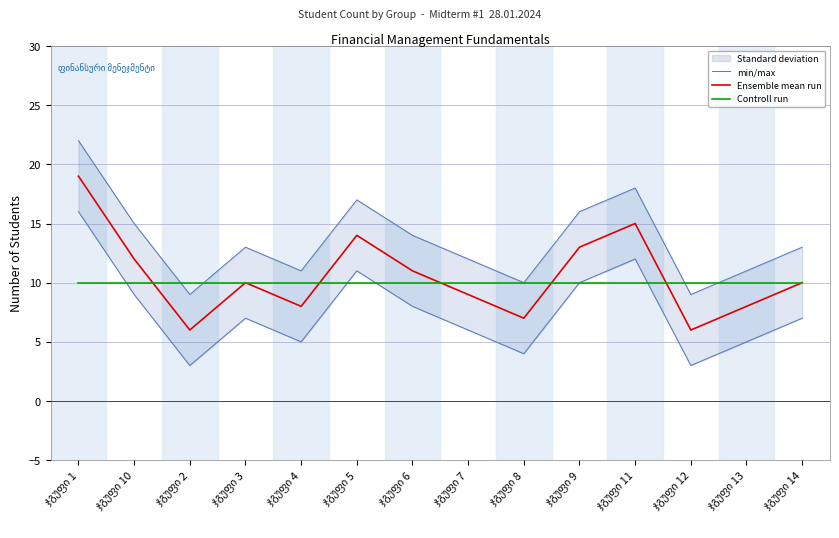

Reading left to right, extract all data points from this chart.

min/max: 22	15	9	13	11	17	14	12	10	16	18	9	11	13
Ensemble mean run: 19	12	6	10	8	14	11	9	7	13	15	6	8	10
Controll run: 10	10	10	10	10	10	10	10	10	10	10	10	10	10